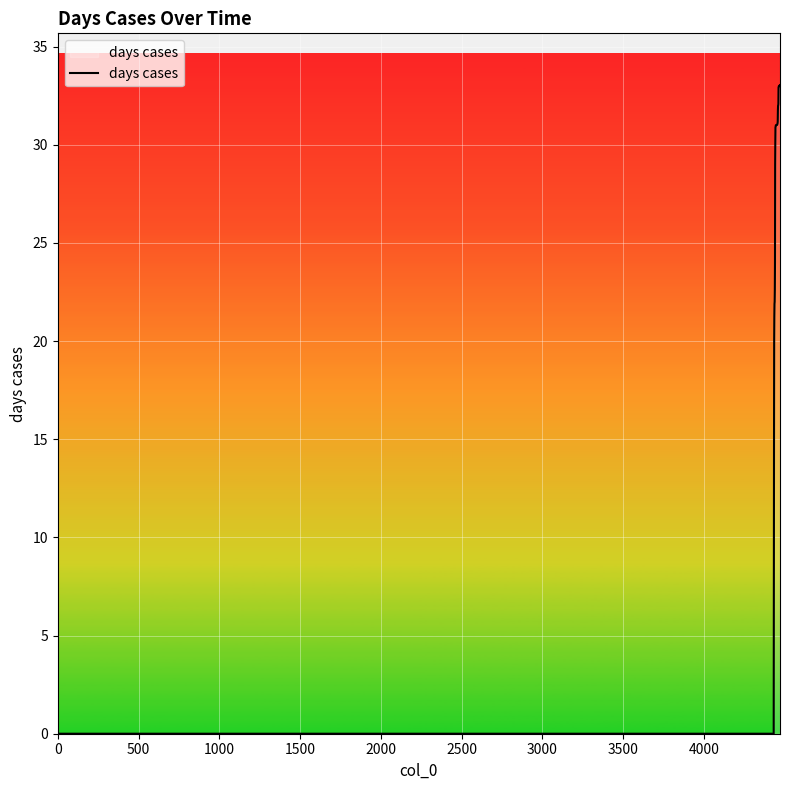

What is the greatest value displayed?

33.0